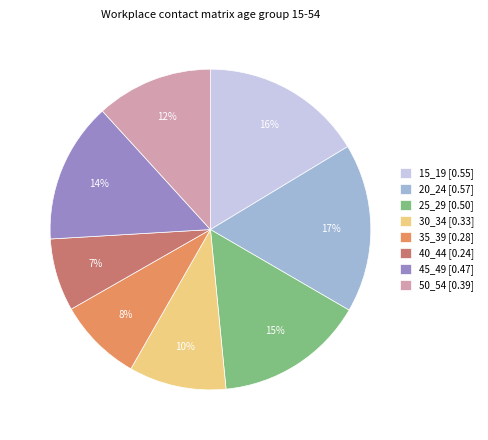

Which has a higher value, 45_49 or 15_19?

15_19